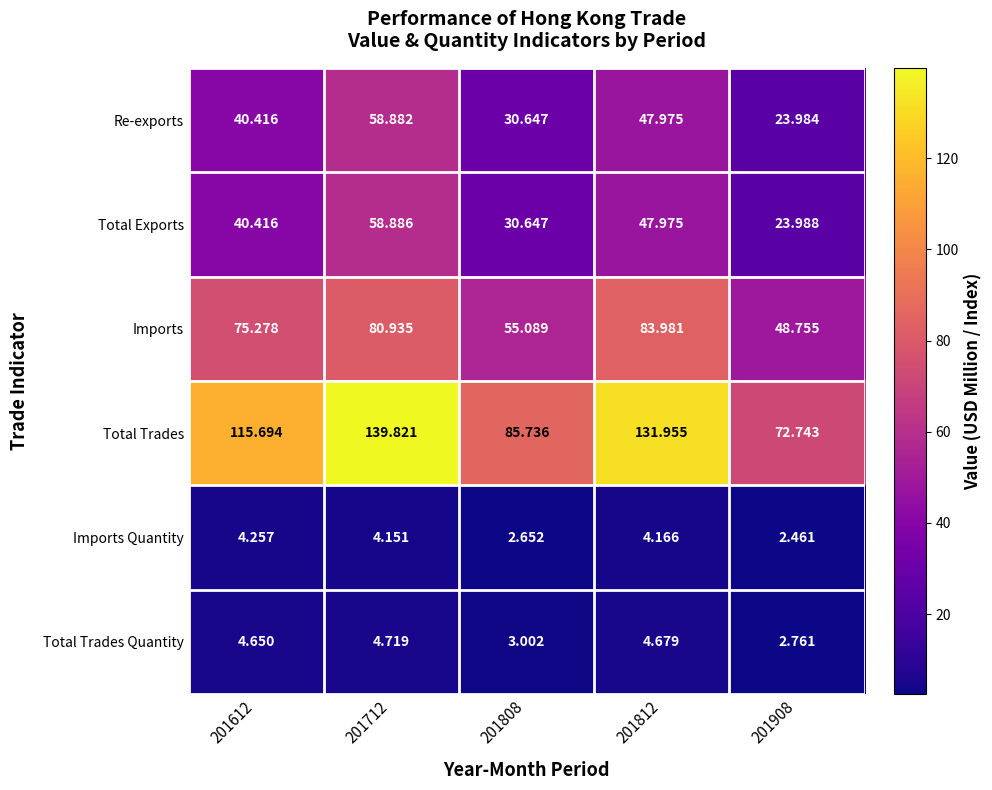

Is the value of Total Exports at 201712 greater than the value of Imports Quantity at 201908?

Yes